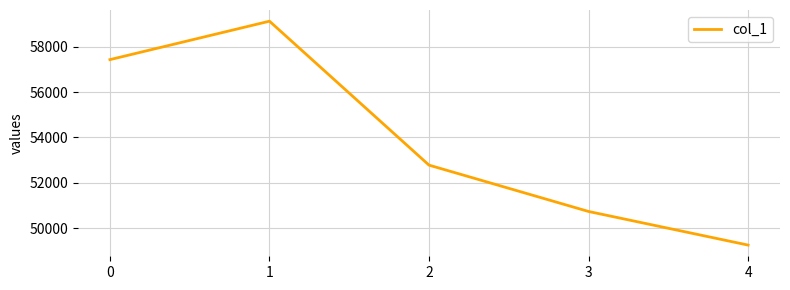

What is the greatest value displayed?

59135